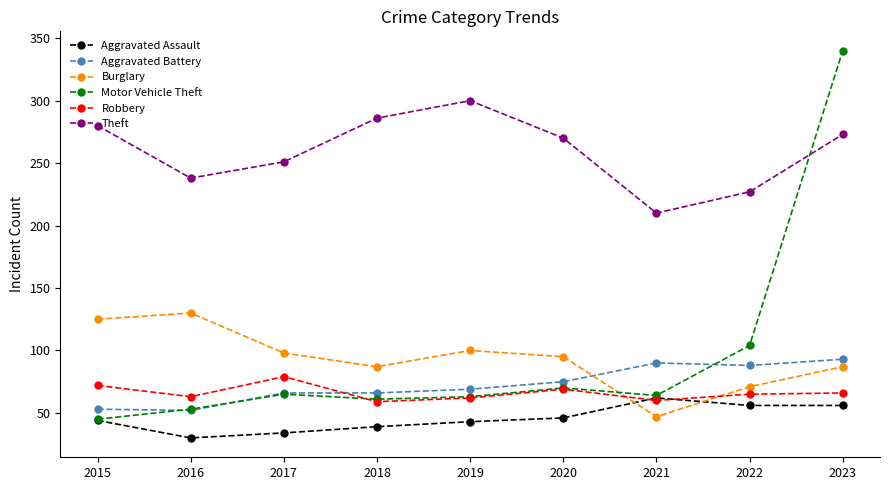

What is the difference between the maximum and minimum values in the Theft series?

90